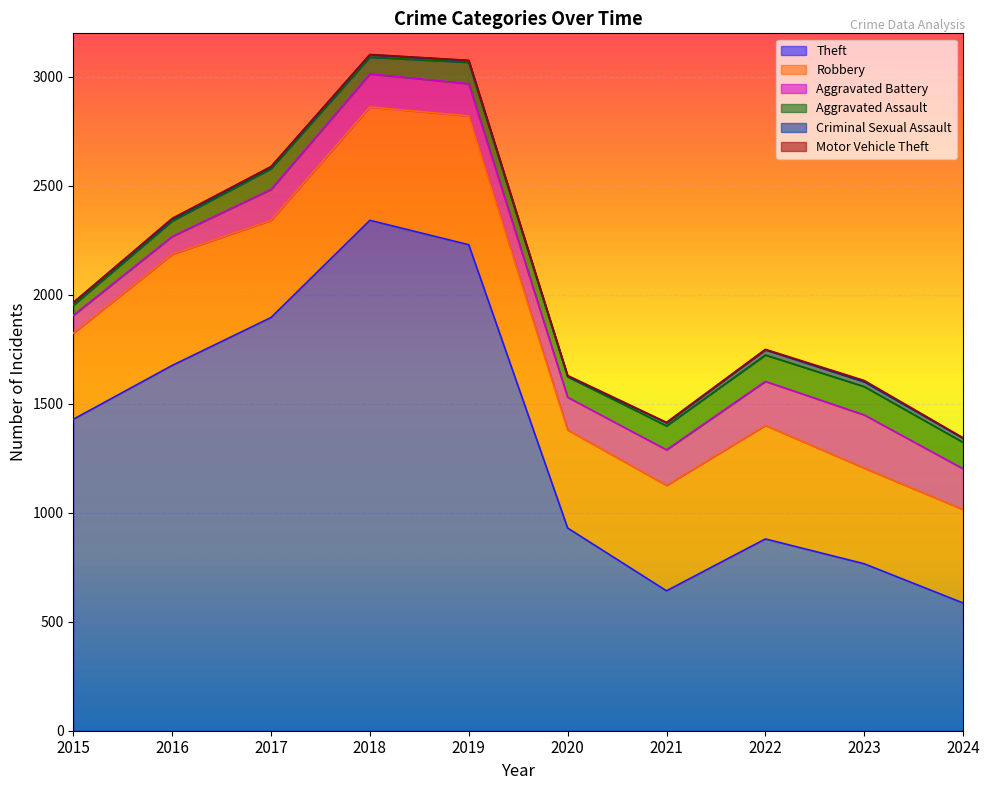

Which series has the largest total across all categories?

Theft